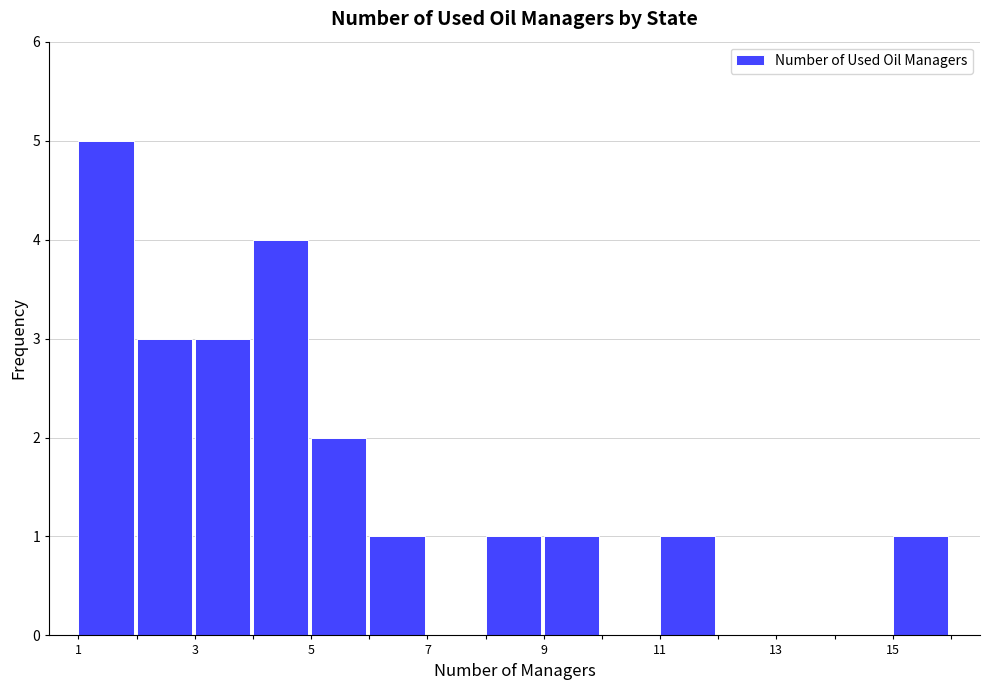

What is the height of the bar covering 4 to 5 on the x-axis? The values are not printed on the chart, so give them approximately, as read against the axis.

4